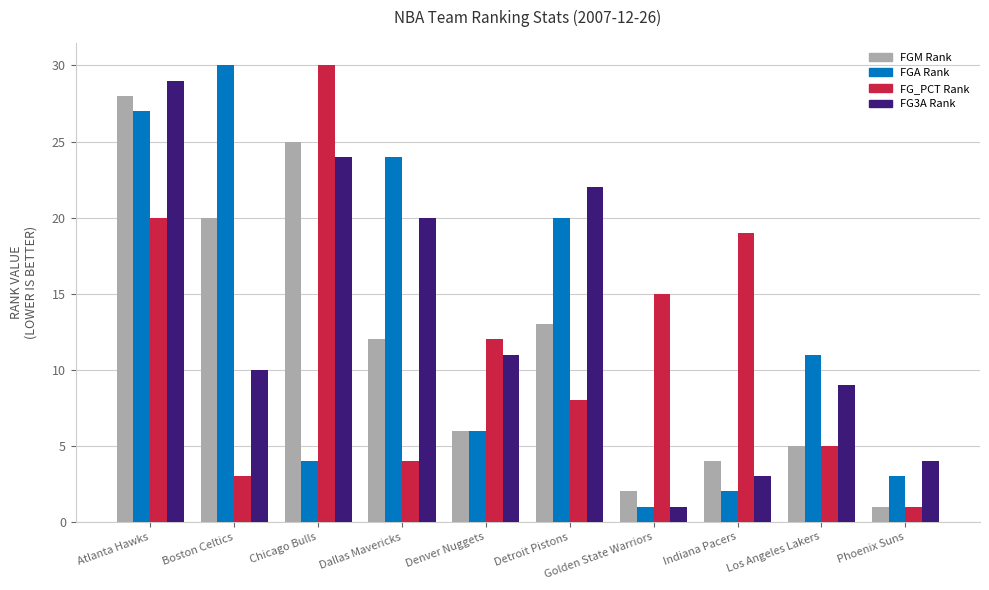

At which category is the sum across all series the highest?

Atlanta Hawks